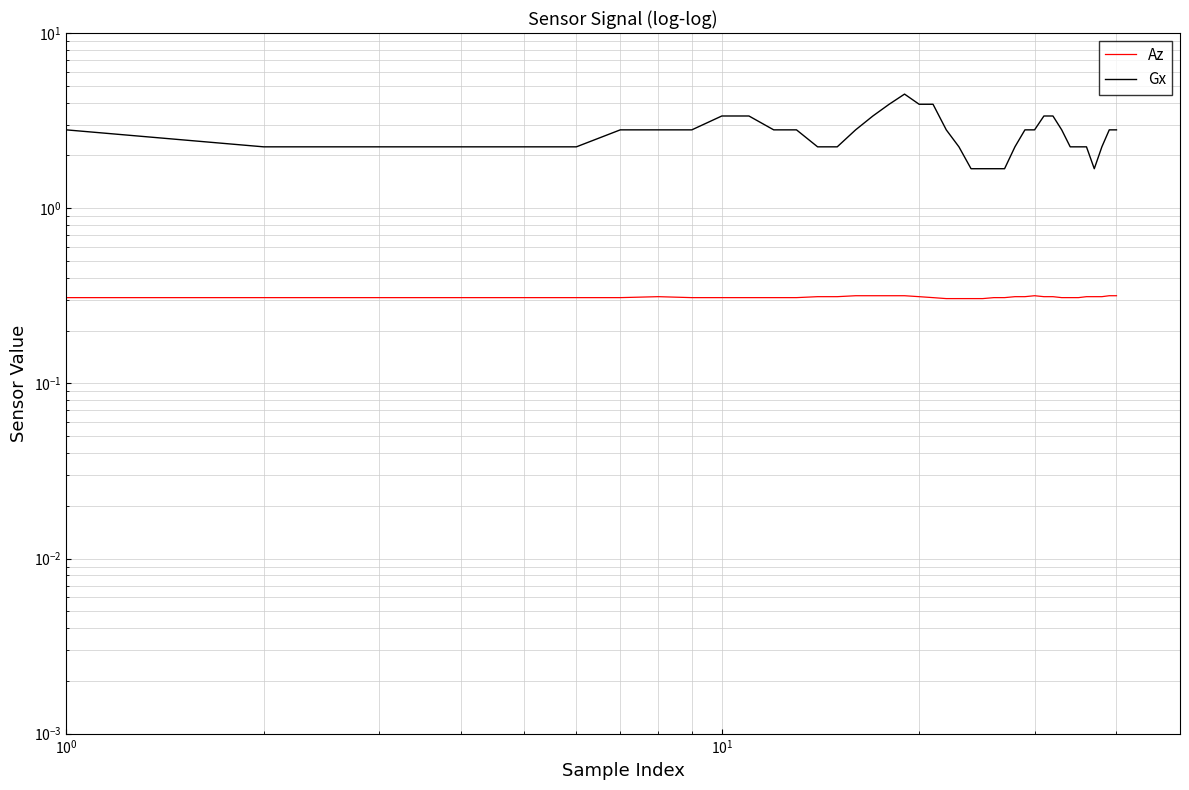

What is the average value of the Gx series?

2.7